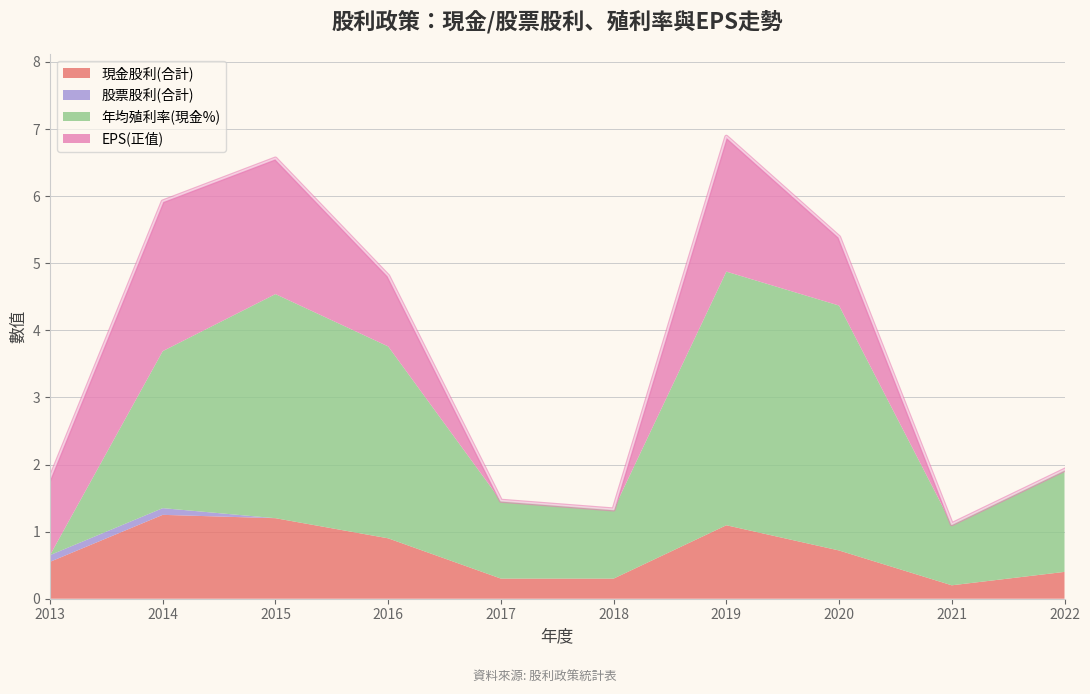

At which category is the sum across all series the highest?

2019